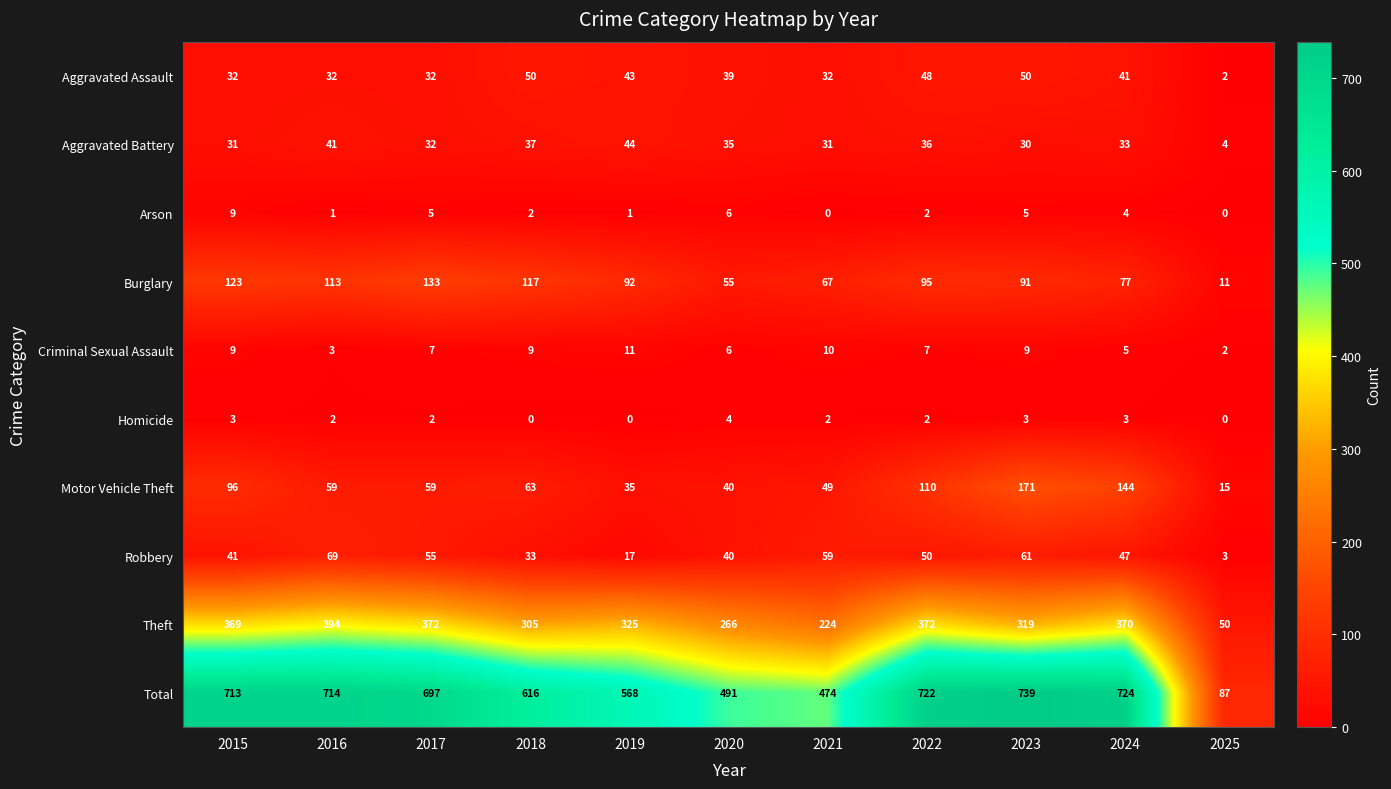

At which label is Total closest to 413?

2021